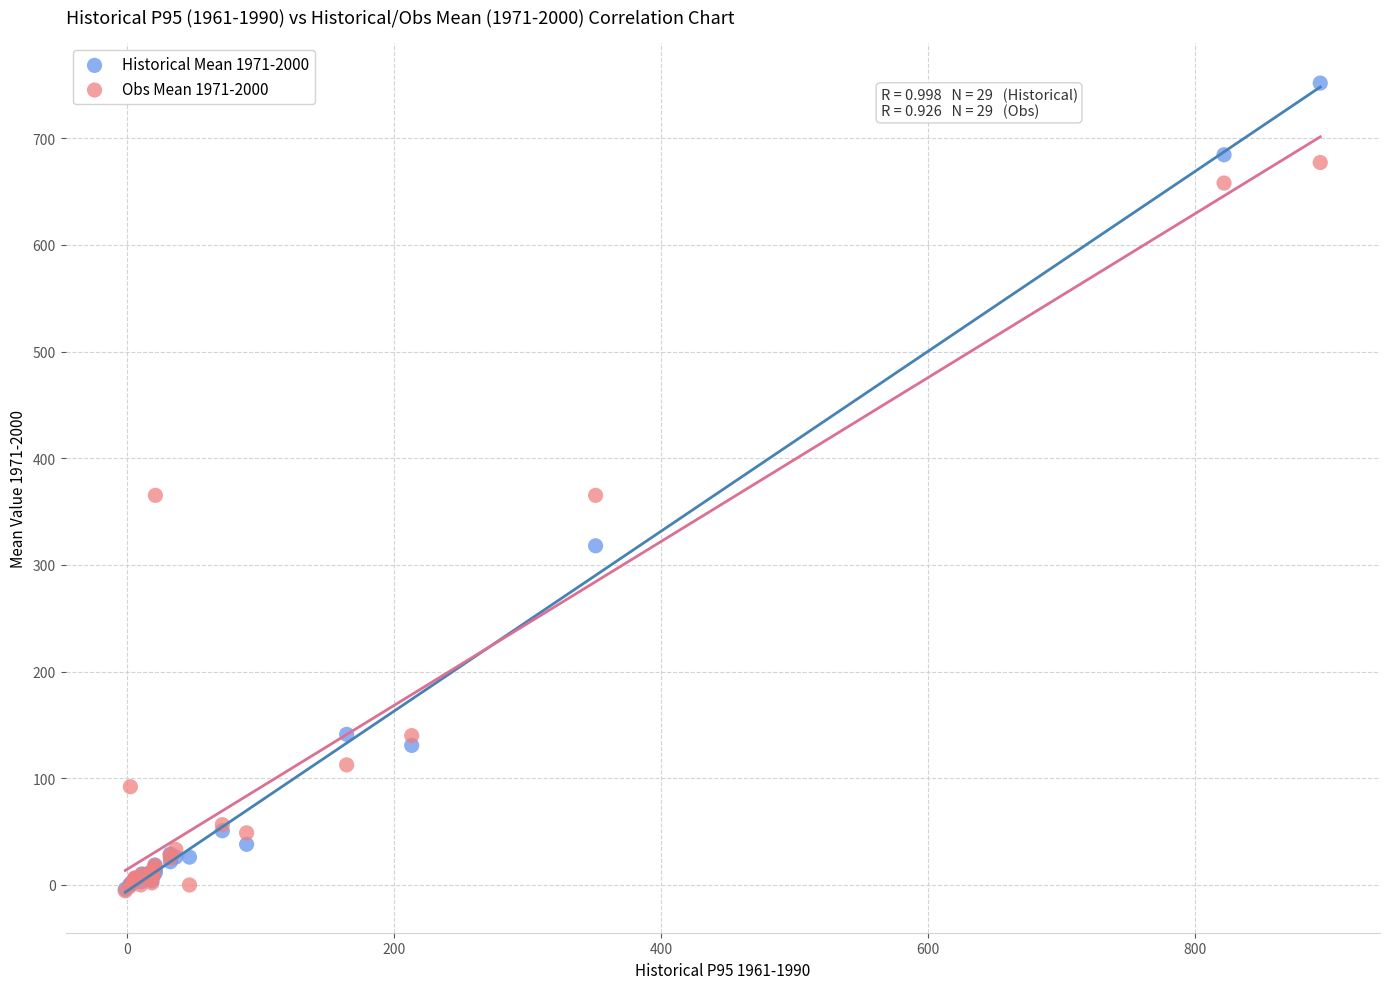

Which series has the largest Y range (max minus min)?

Historical Mean 1971-2000